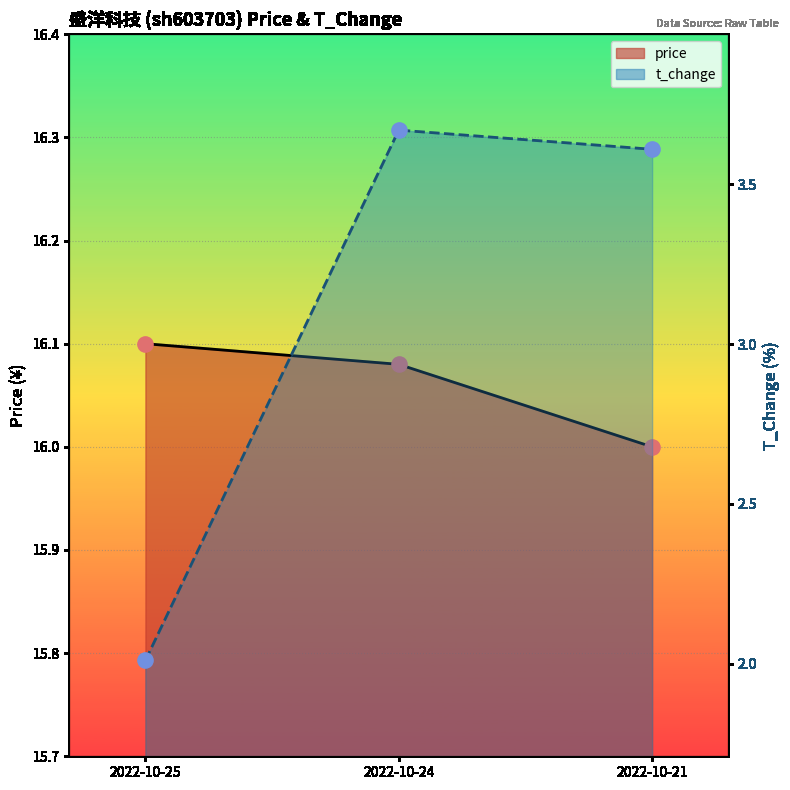

Which series contains the highest Y value?

price